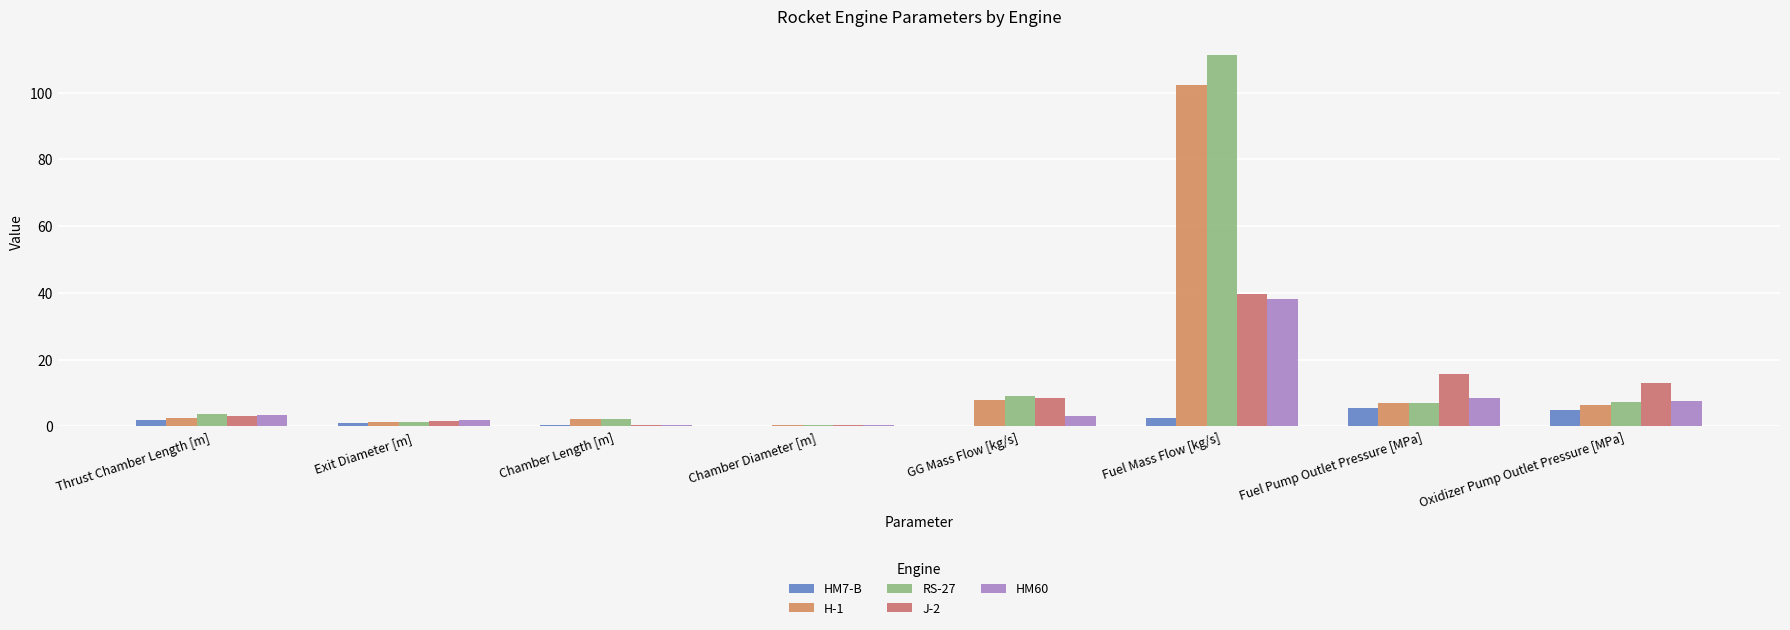

What is the label of the 5th bar from the right?

Chamber Diameter [m]